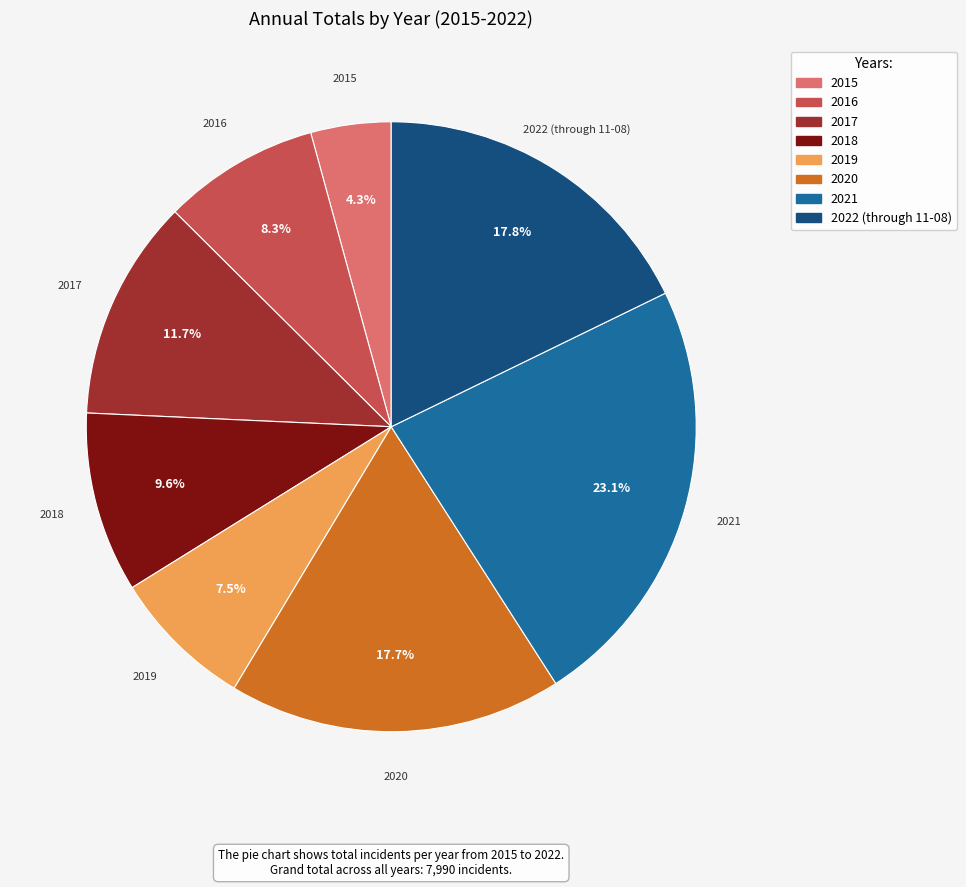

Is the sum of 2020 and 2016 greater than half?

No